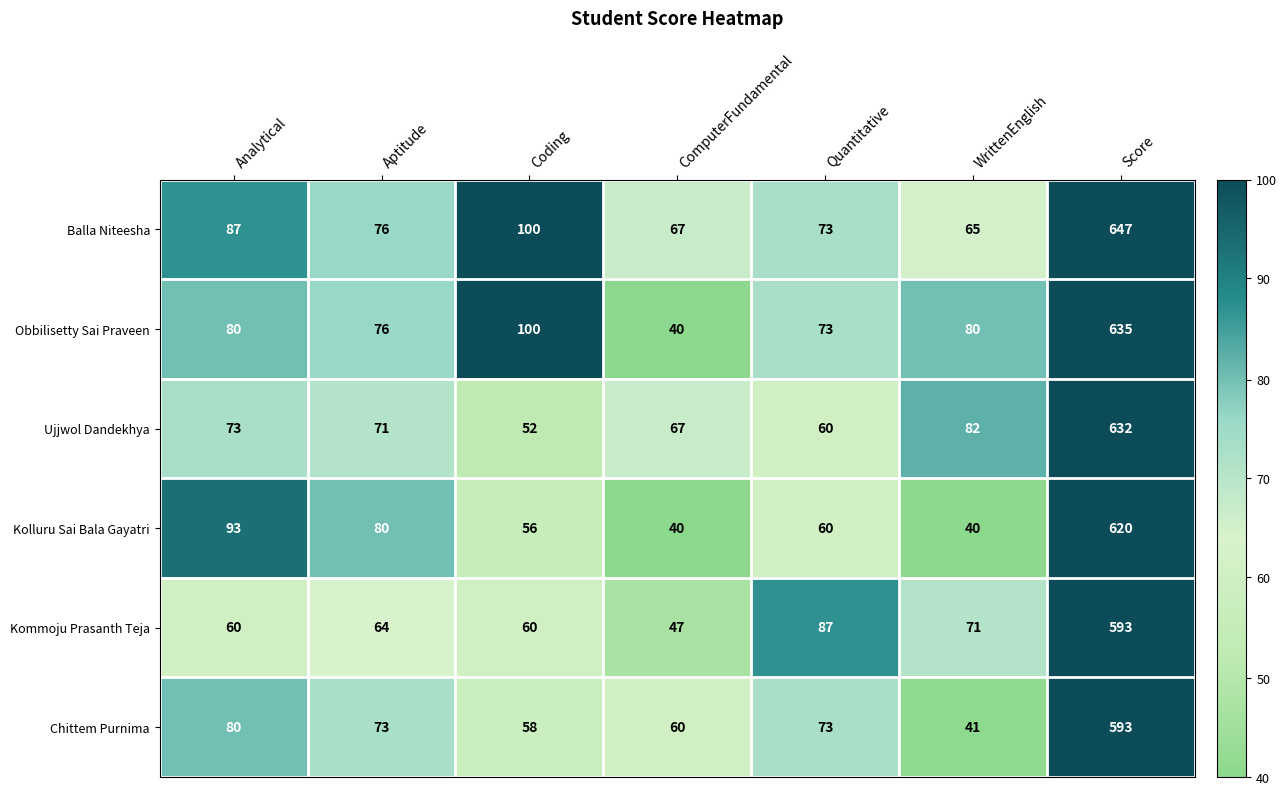

List the labels in order of Balla Niteesha value, smallest first.

WrittenEnglish, ComputerFundamental, Quantitative, Aptitude, Analytical, Coding, Score